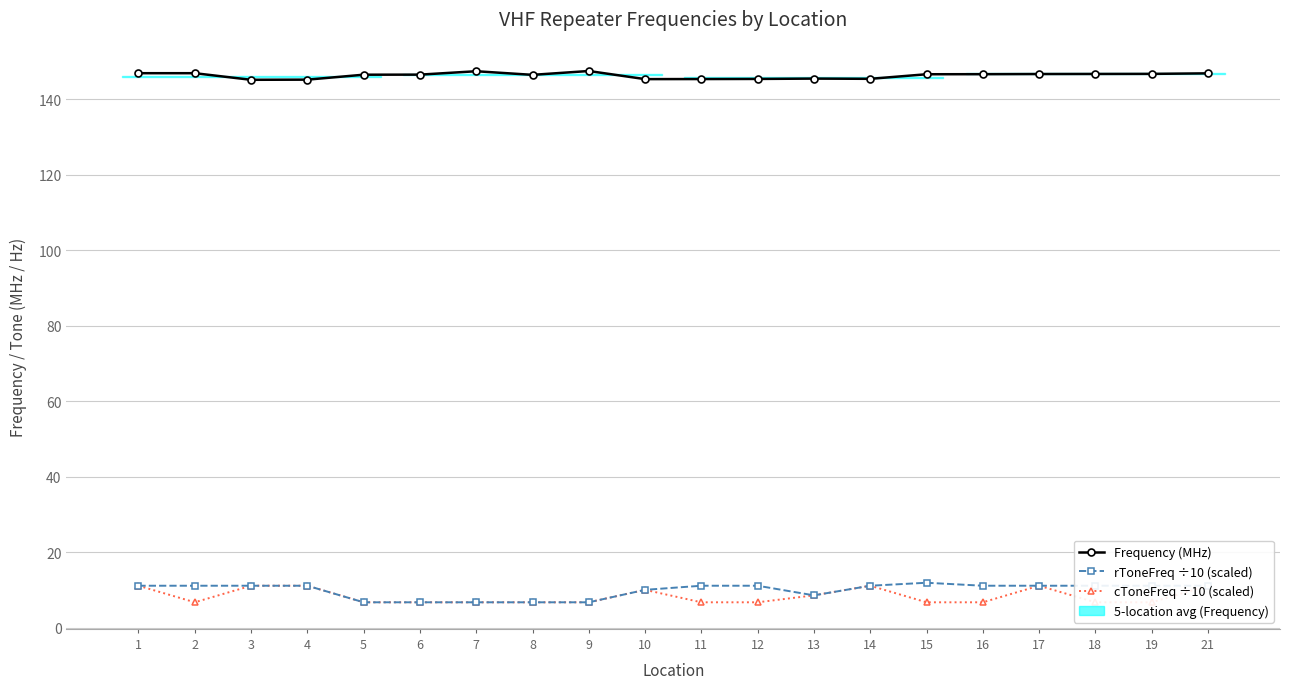

How many interior local valleys does the Frequency (MHz) series have?

4